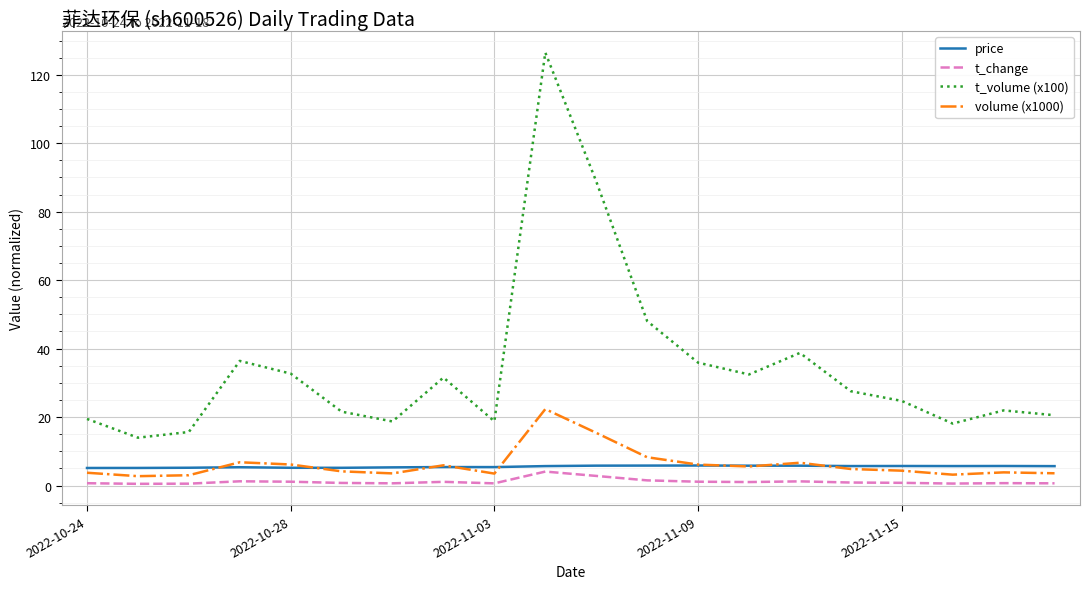

Which series has the largest total across all categories?

t_volume (x100)